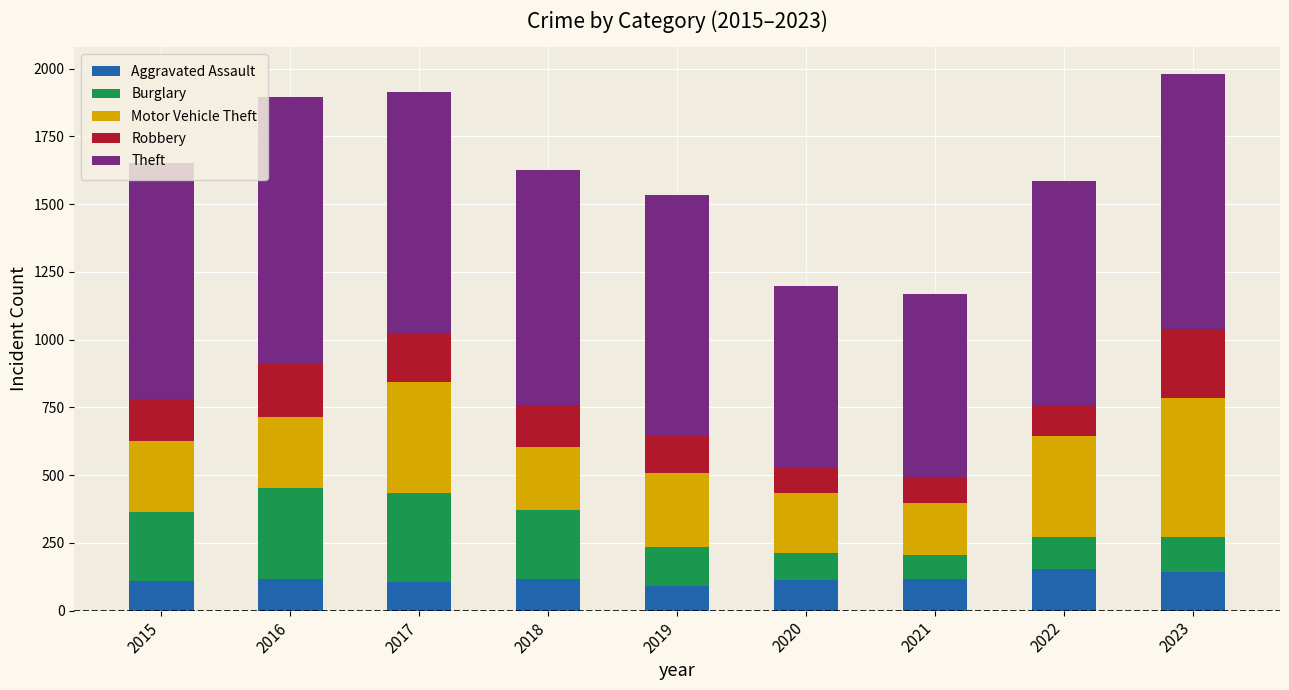

What is the total value across all series at 2015?

1653